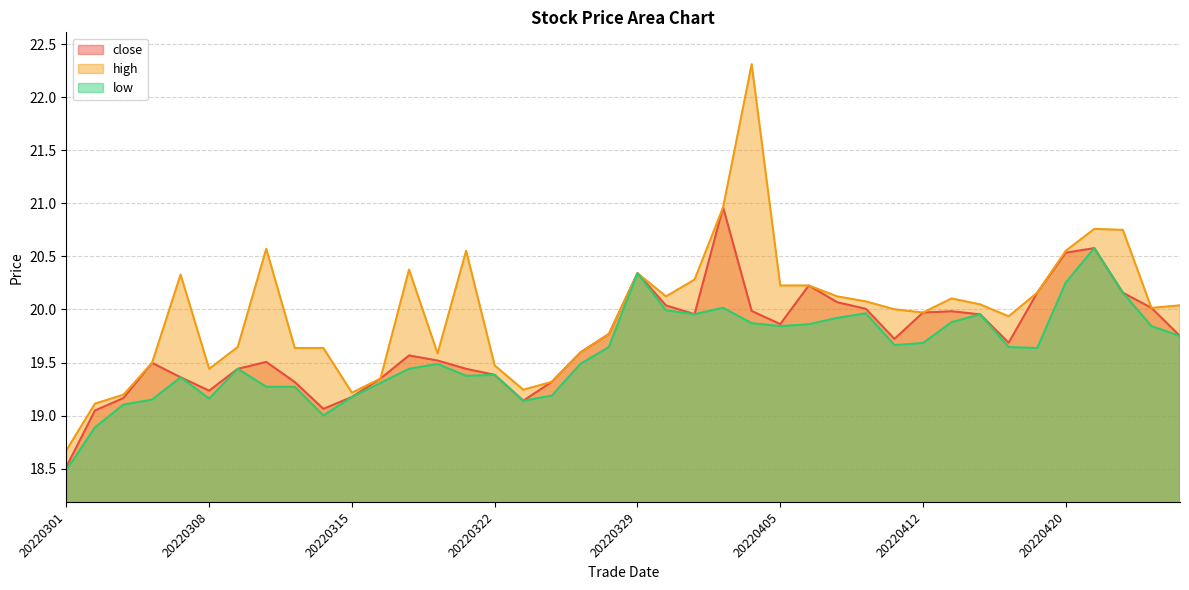

Rank the categories by close value from lowest to highest.

20220301, 20220302, 20220314, 20220323, 20220303, 20220315, 20220308, 20220311, 20220324, 20220316, 20220307, 20220322, 20220309, 20220321, 20220304, 20220310, 20220318, 20220317, 20220325, 20220418, 20220411, 20220426, 20220328, 20220405, 20220414, 20220331, 20220412, 20220413, 20220404, 20220408, 20220425, 20220330, 20220407, 20220419, 20220422, 20220406, 20220329, 20220420, 20220421, 20220401